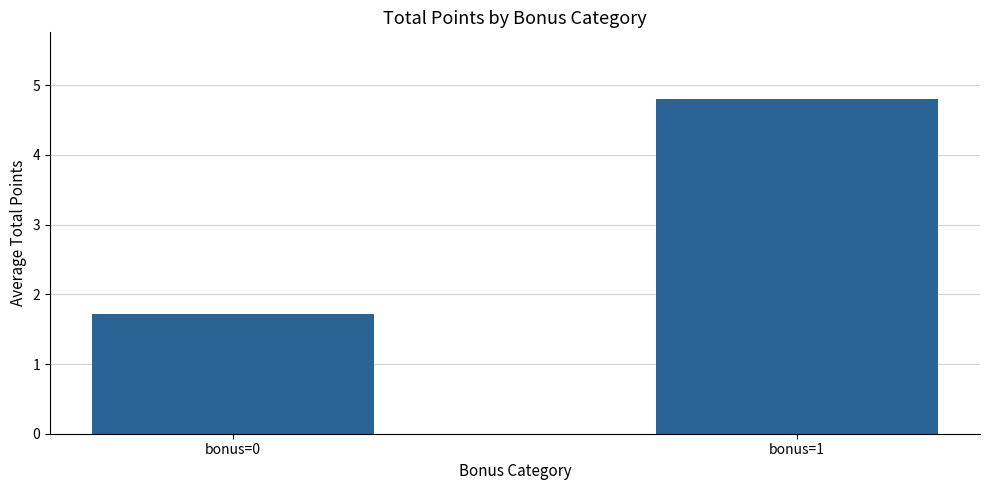

True or false: the data shows 4.8 at bonus=1.

True